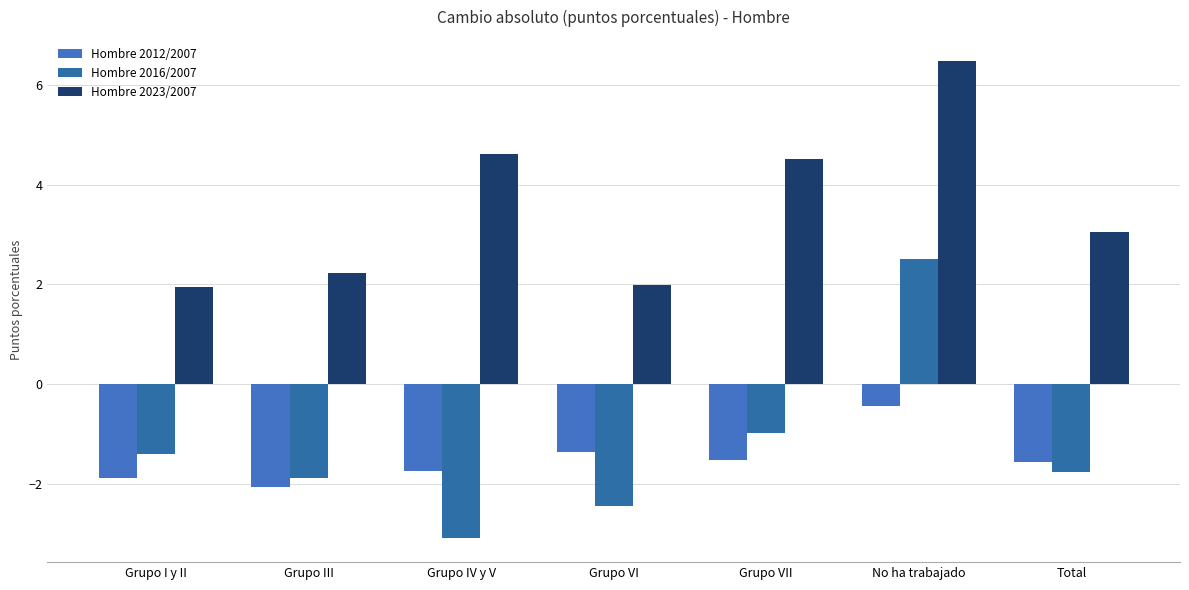

What is the difference between the Hombre 2012/2007 values at Grupo I y II and No ha trabajado?

1.5